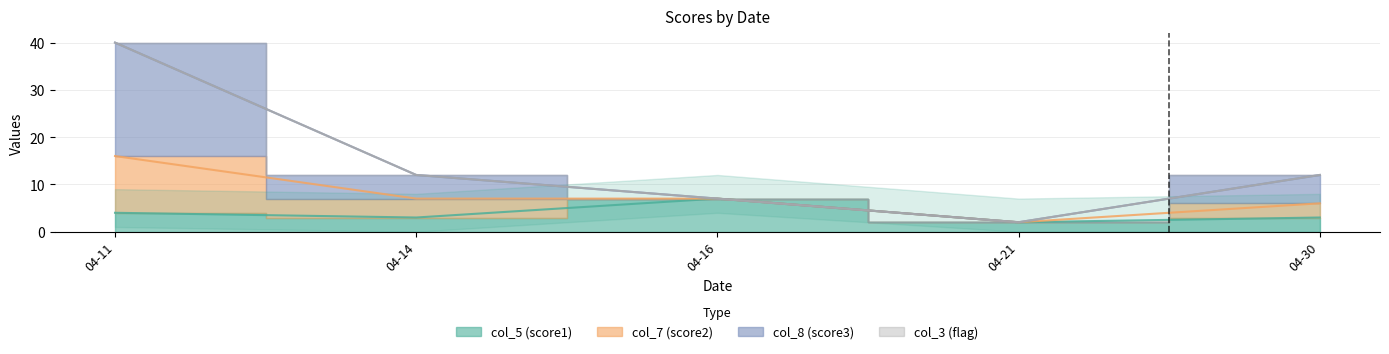

What is the value of the col_8 (score3) point at the 1st from the left?

40